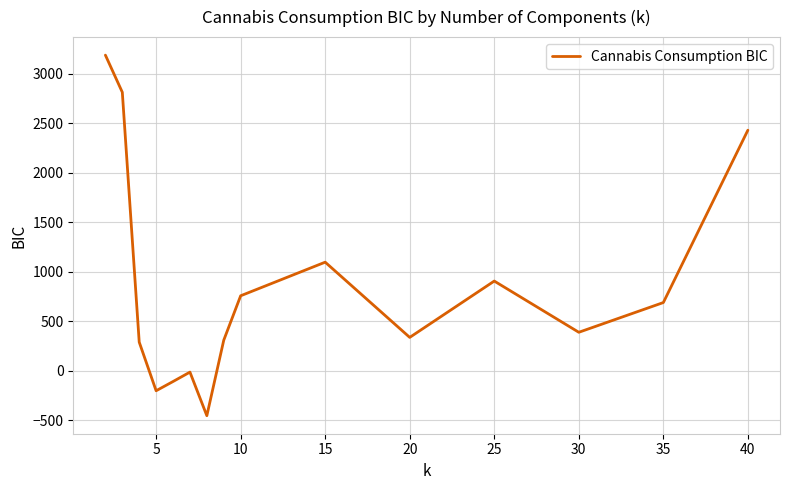

What is the greatest value displayed?

3186.1